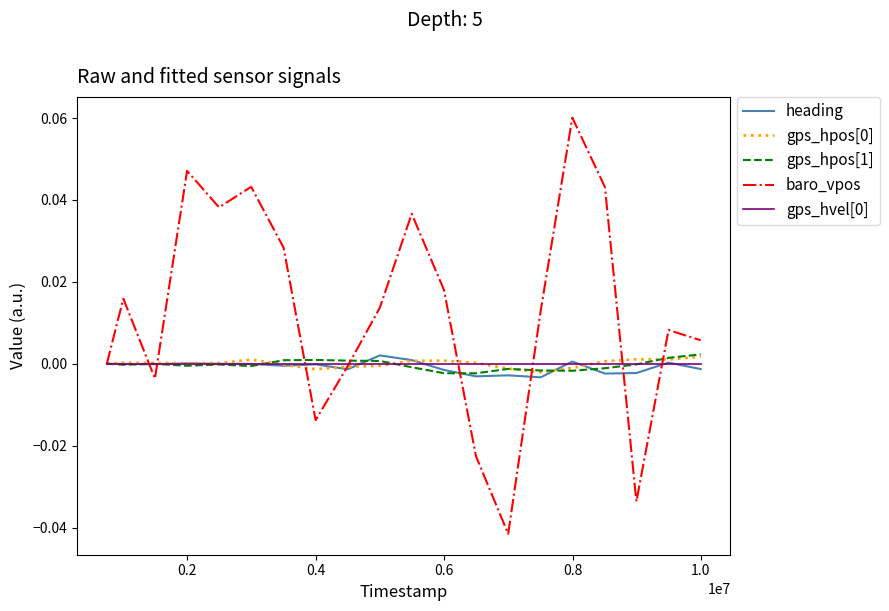

Which series has the largest range (max minus min)?

baro_vpos